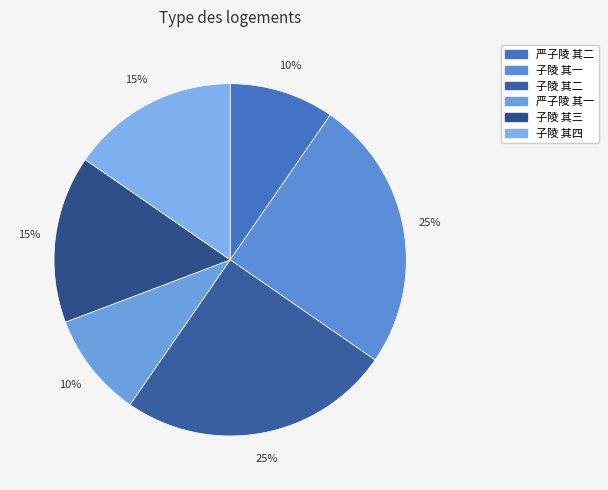

How many segments does this pie chart have?

6